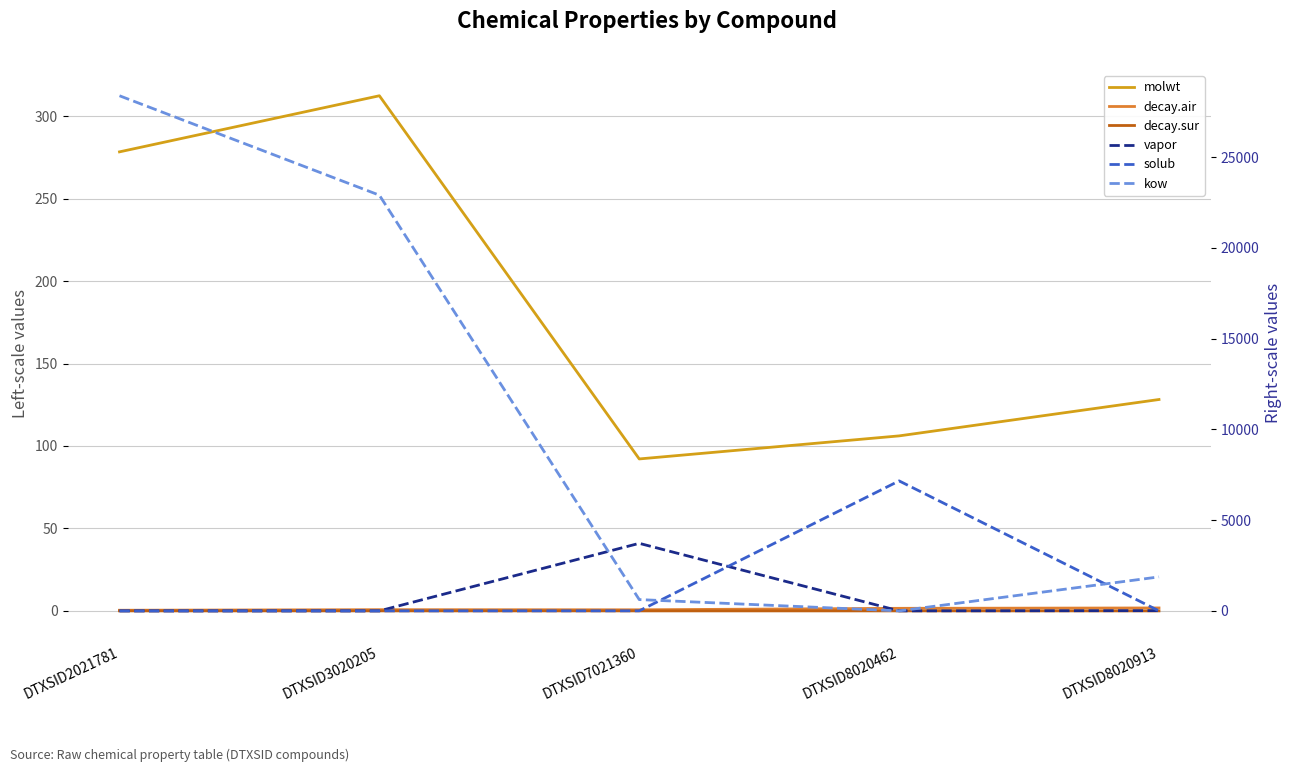

After their last crossing, which series has the higher values: kow or solub?

kow